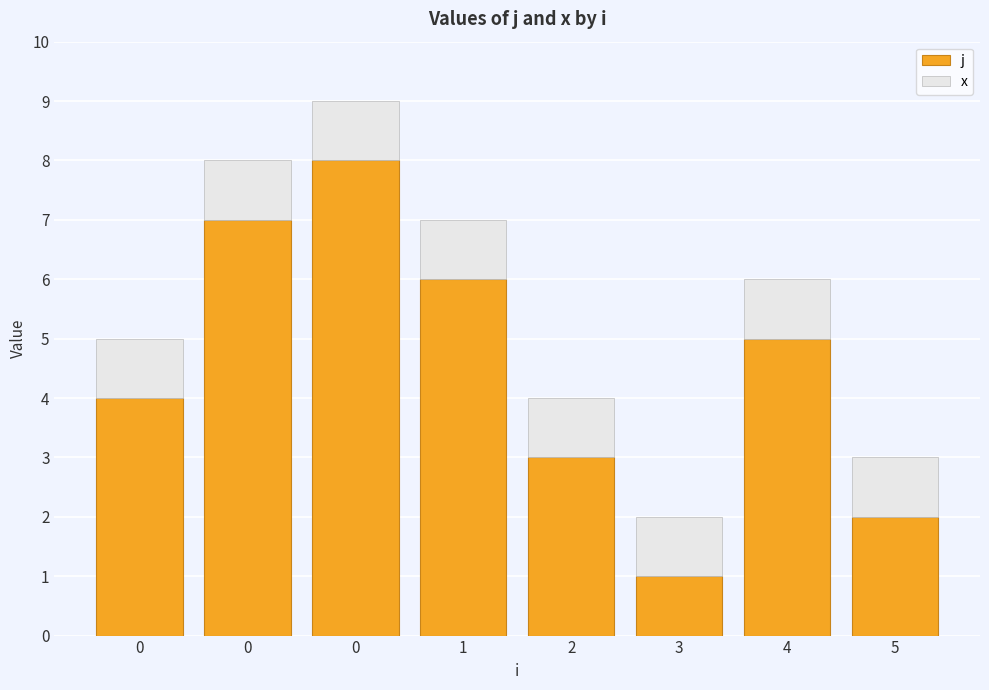

Which series has the largest range (max minus min)?

j